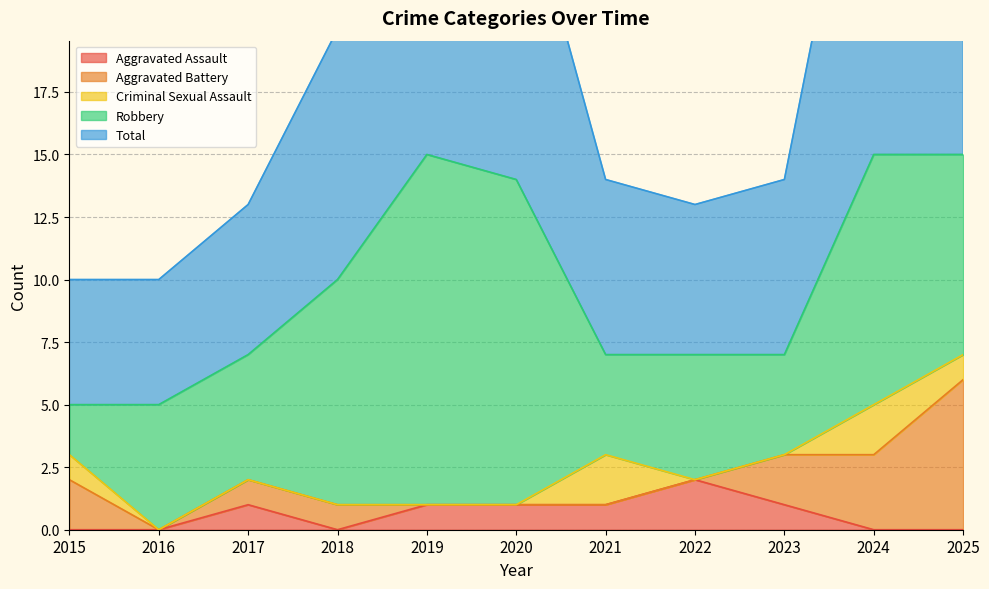

True or false: Aggravated Assault and Robbery cross at least once.

False